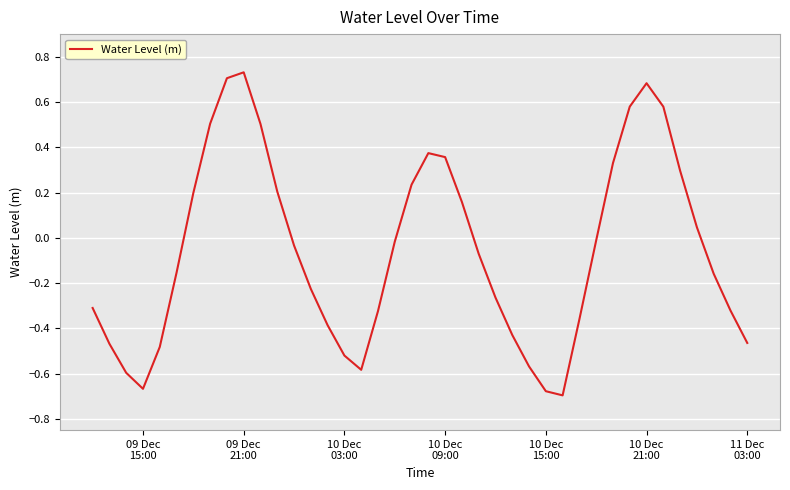

What is the difference between the maximum and minimum values?

1.4